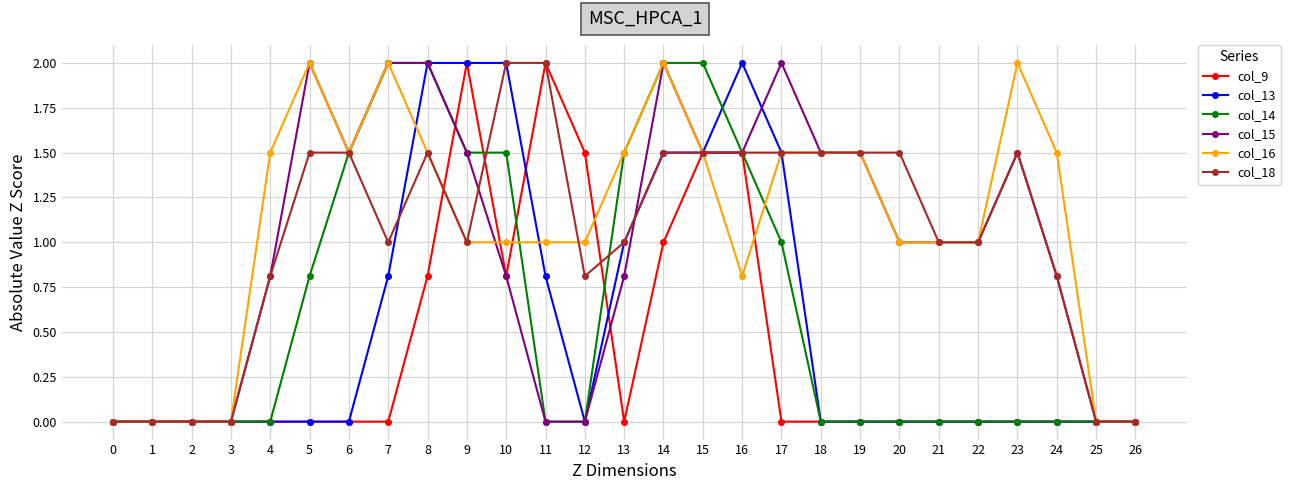

True or false: col_18 has more than 0 points higher than both neighbors.

True